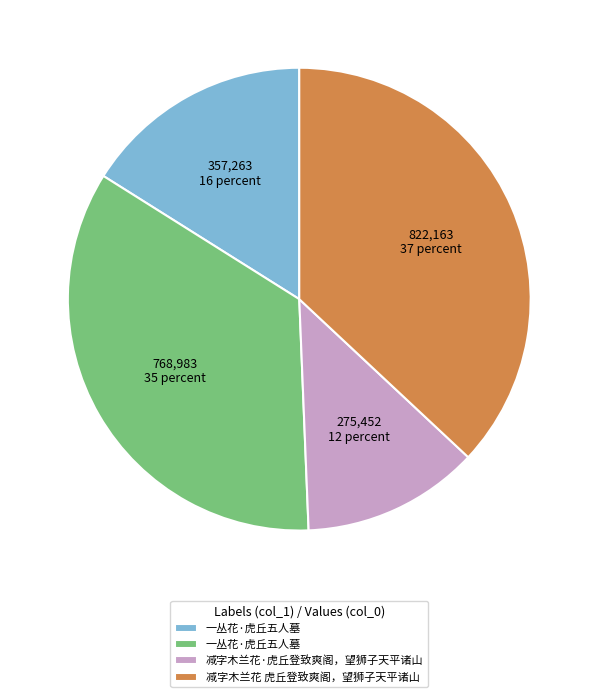

Is there a majority slice in this chart?

No